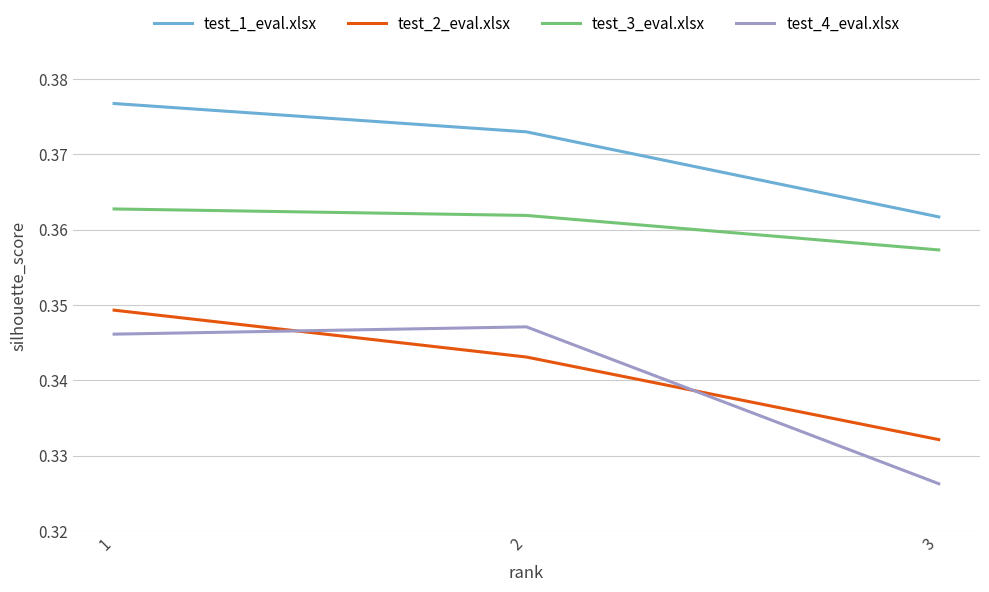

Rank the series by their maximum value, from lowest to highest.

test_4_eval.xlsx, test_2_eval.xlsx, test_3_eval.xlsx, test_1_eval.xlsx